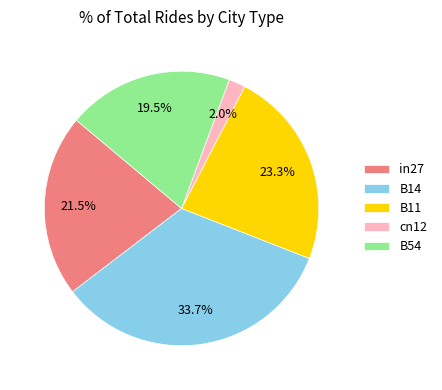

Rank the categories by value from lowest to highest.

cn12, B54, in27, B11, B14